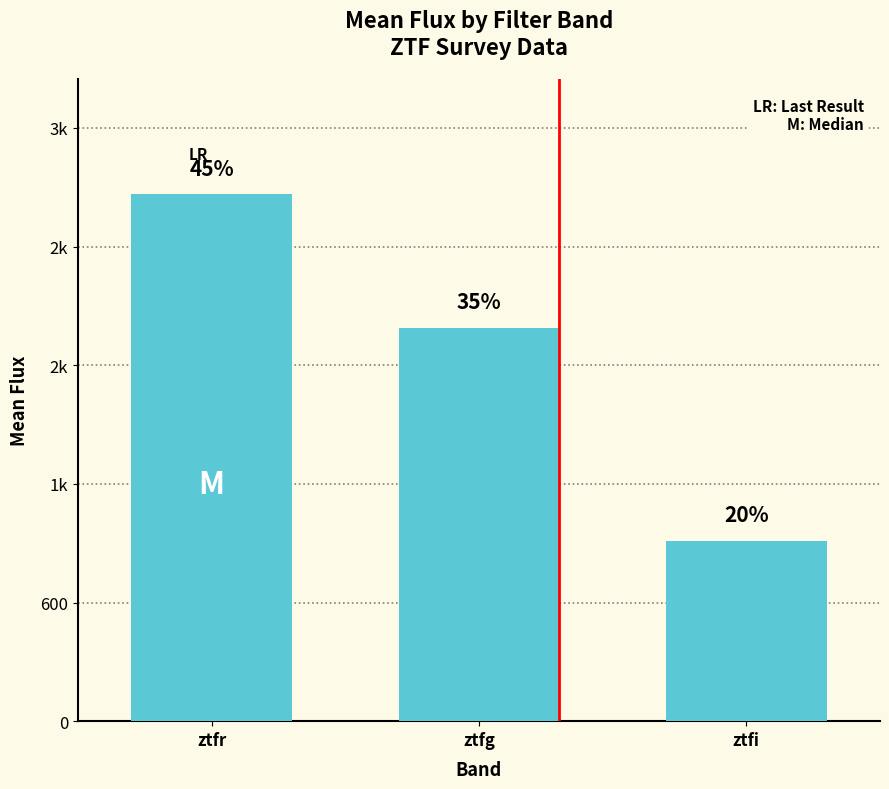

What is the sum of all values?

5564.4